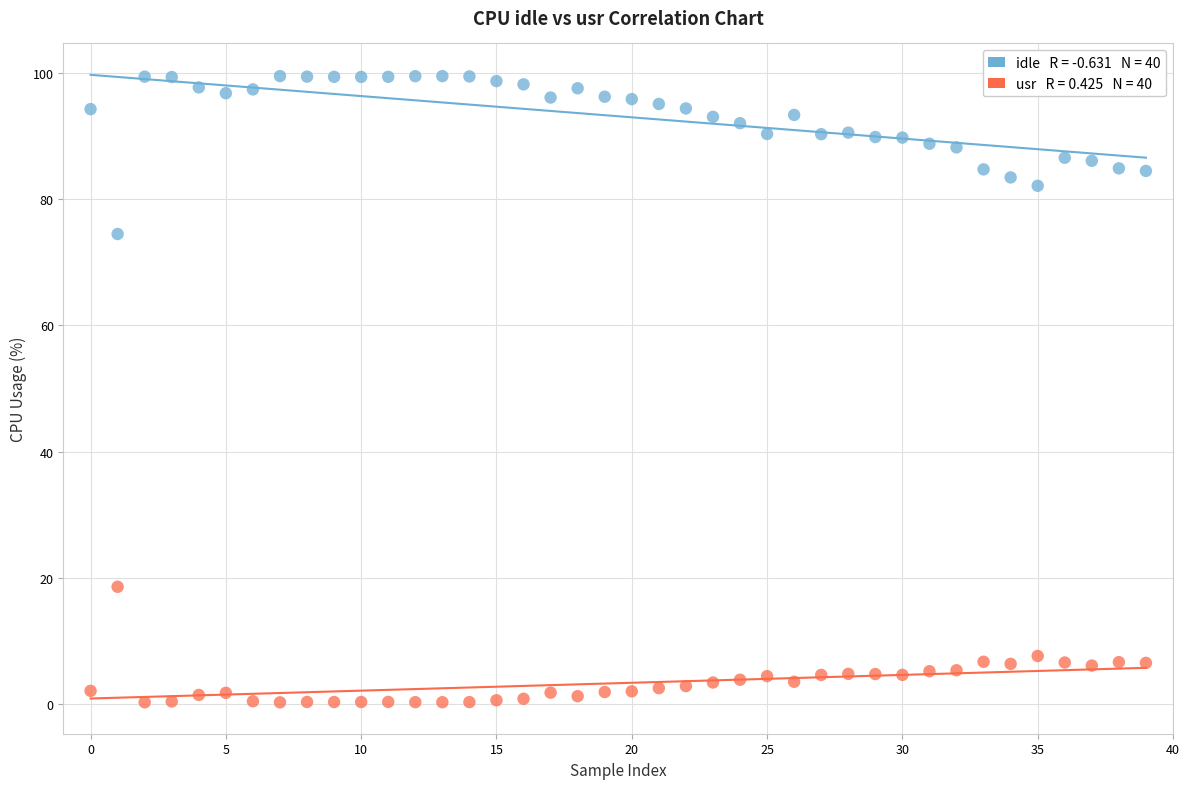

Across all data points, what is the range of Y values (max minus min)?

99.4